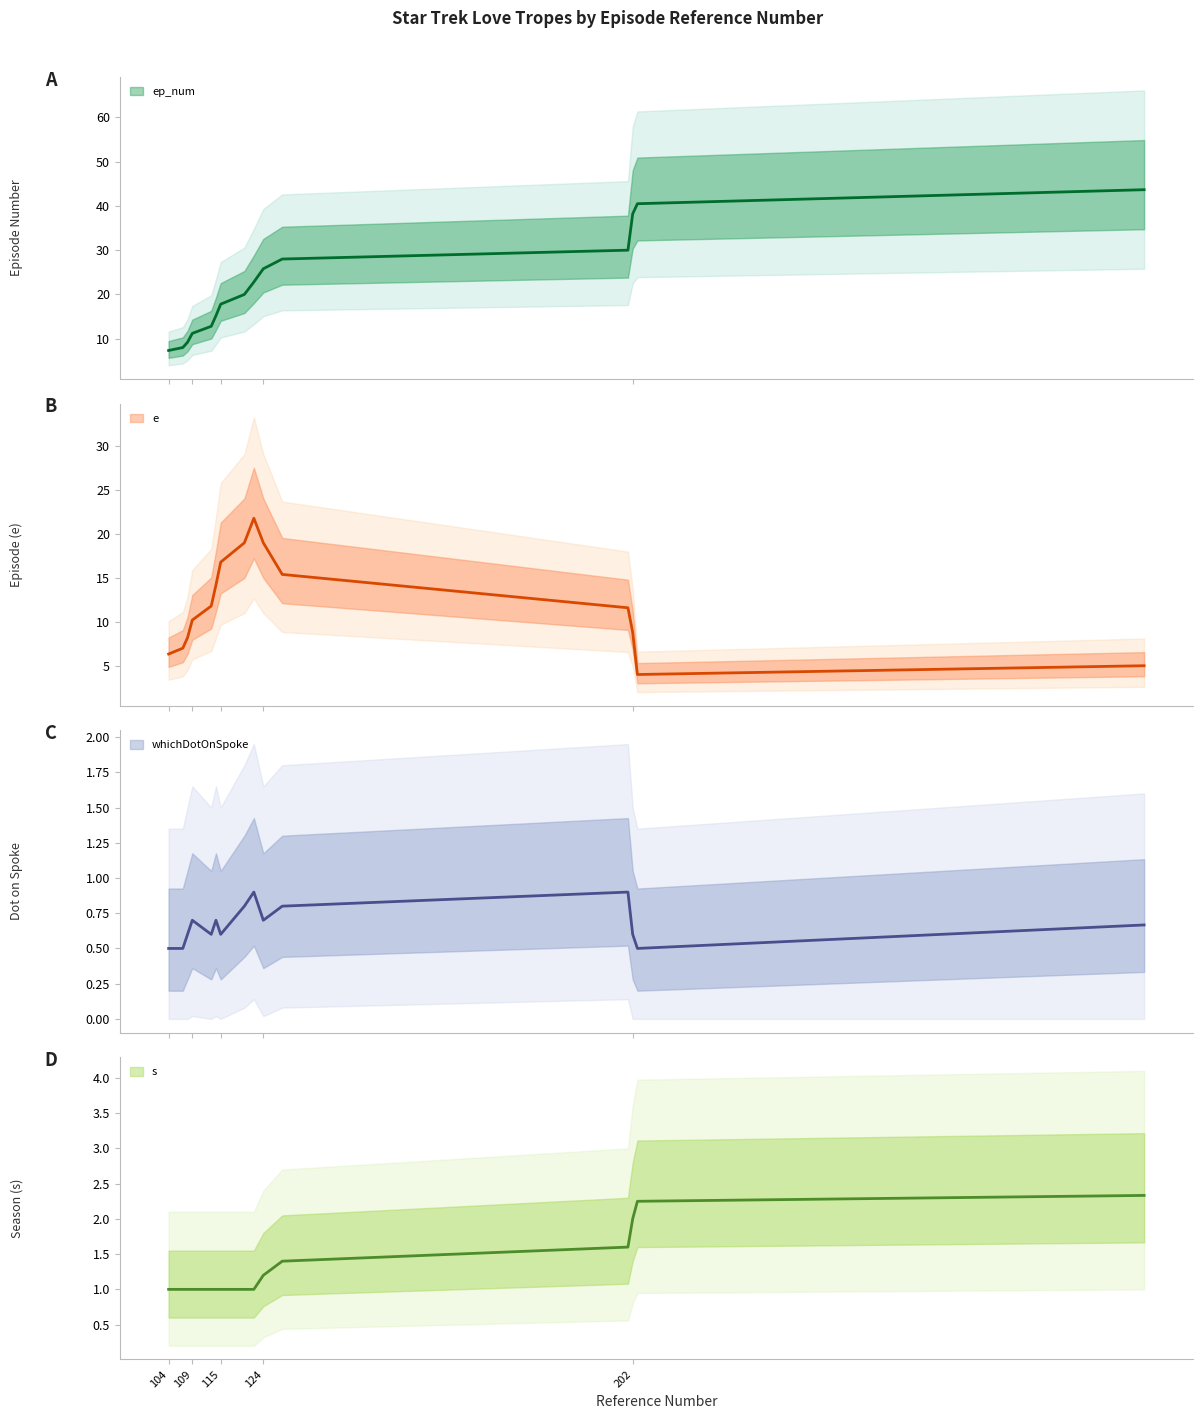

How many categories are shown in the chart?

35